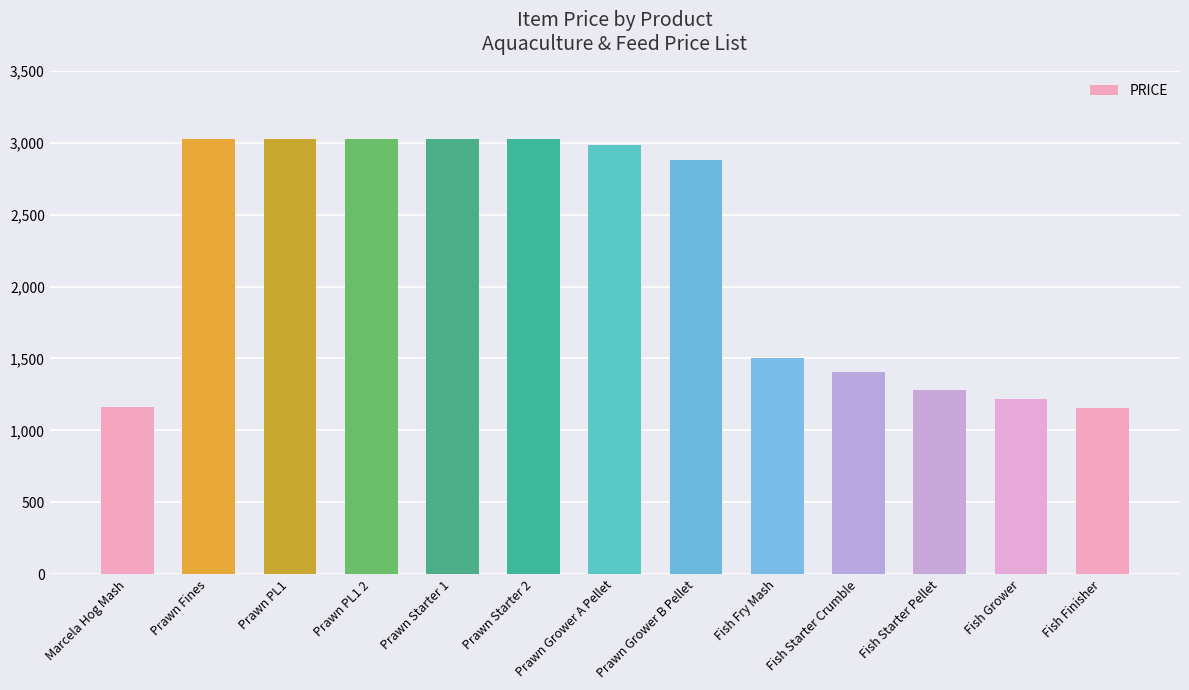

How many values are below 2883?

6